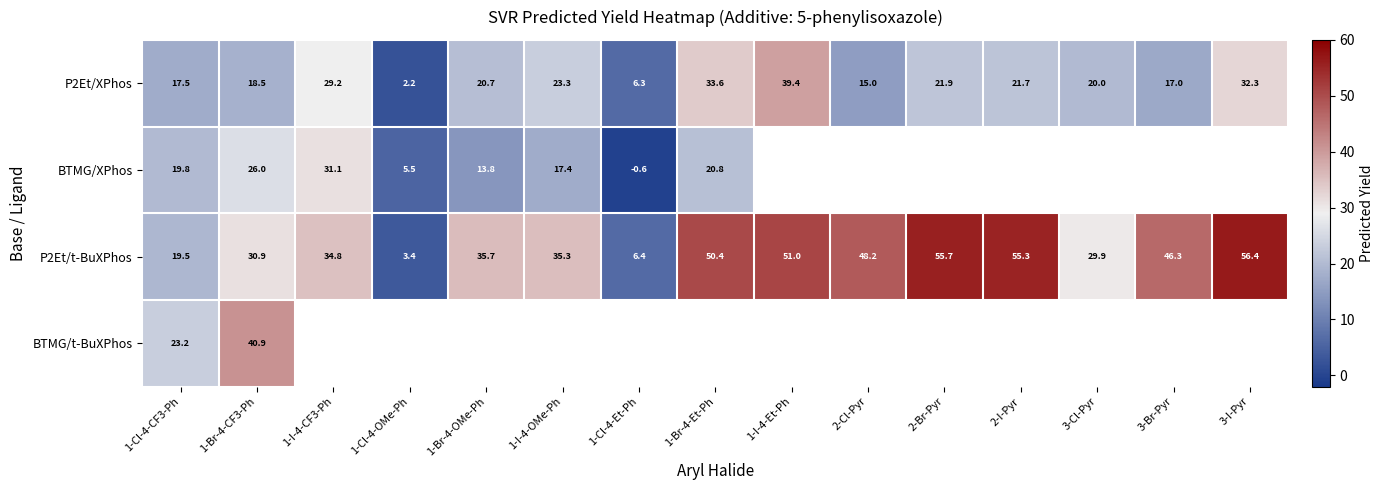

What is the difference between the highest and lowest values at 1-Cl-4-CF3-Ph?

5.7